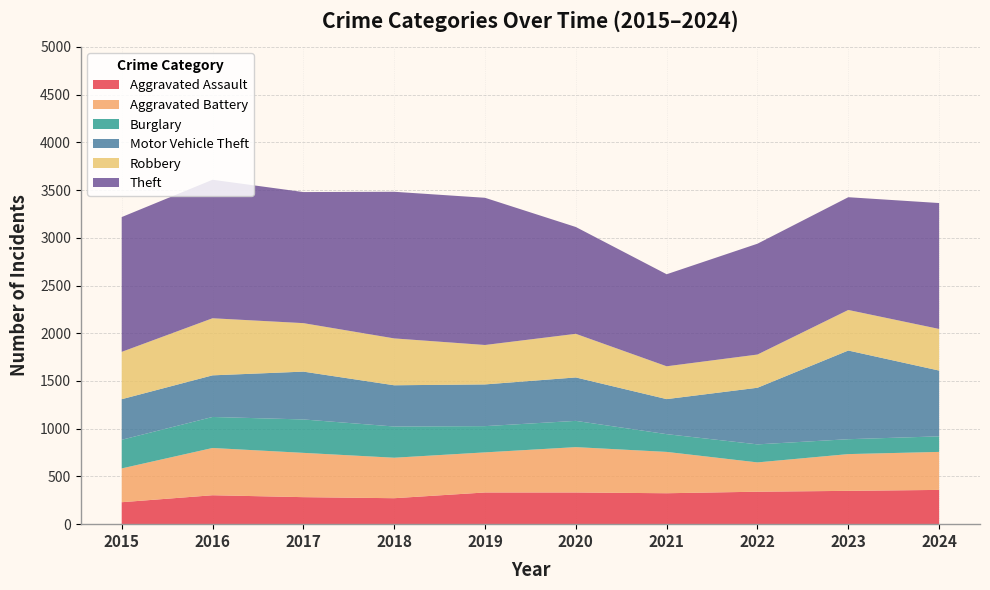

Reading left to right, transcribe all the data shown in this chart.

Aggravated Assault: 2015=230	2016=303	2017=283	2018=272	2019=332	2020=332	2021=324	2022=340	2023=349	2024=359
Aggravated Battery: 2015=354	2016=495	2017=464	2018=424	2019=420	2020=475	2021=433	2022=307	2023=385	2024=398
Burglary: 2015=300	2016=325	2017=350	2018=327	2019=275	2020=275	2021=186	2022=189	2023=156	2024=163
Motor Vehicle Theft: 2015=425	2016=436	2017=501	2018=432	2019=437	2020=455	2021=367	2022=593	2023=929	2024=689
Robbery: 2015=496	2016=598	2017=508	2018=491	2019=413	2020=457	2021=344	2022=348	2023=425	2024=436
Theft: 2015=1412	2016=1451	2017=1373	2018=1536	2019=1542	2020=1119	2021=964	2022=1161	2023=1181	2024=1319